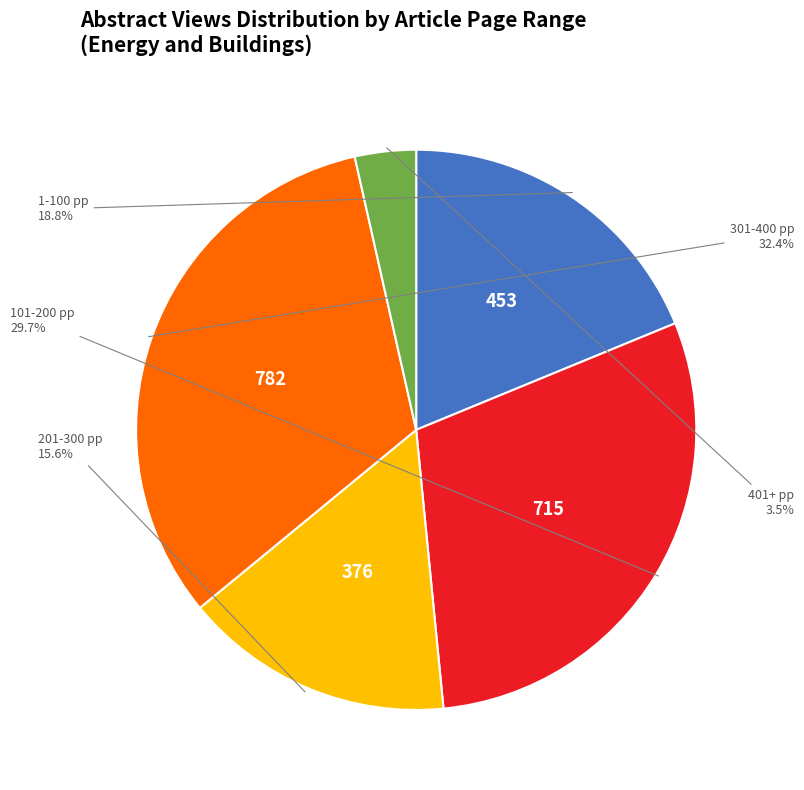

Rank the categories by value from highest to lowest.

301-400 pp, 101-200 pp, 1-100 pp, 201-300 pp, 401+ pp